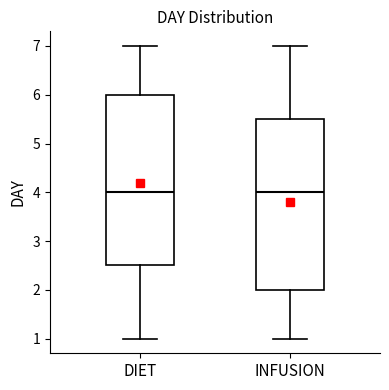

Reading left to right, transcribe this box plot: for each box, give where its median line is, the range the box spans, and where its two whiskers end, as read against the y-axis. The values are not printed on the chart, so give them approximately, as read against the axis.

DIET: median 4.0, box 2.5 to 6.0, whiskers 1.0 to 7.0
INFUSION: median 4.0, box 2.0 to 5.5, whiskers 1.0 to 7.0